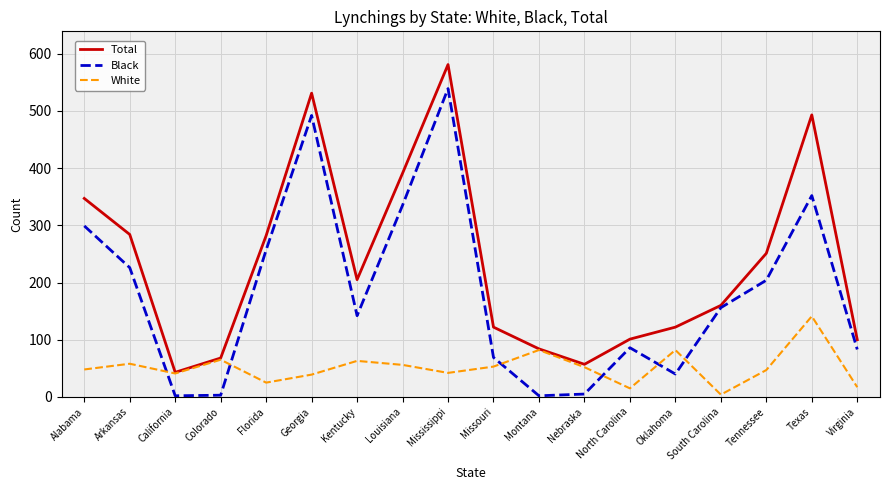

How many intersections are there between Black and White?

6